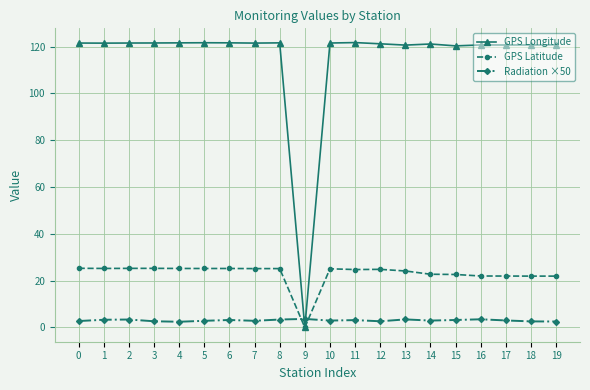

At how many categories does at least one series exceed 18?

19